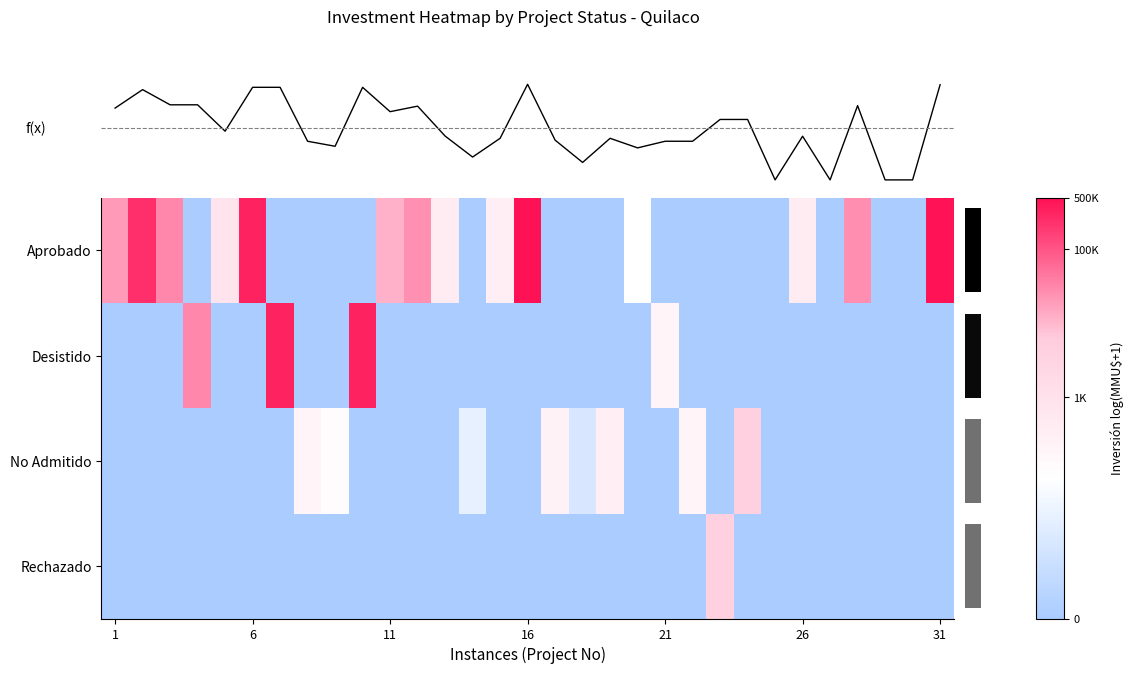

What is the difference between the highest and lowest values at 8?

4.6